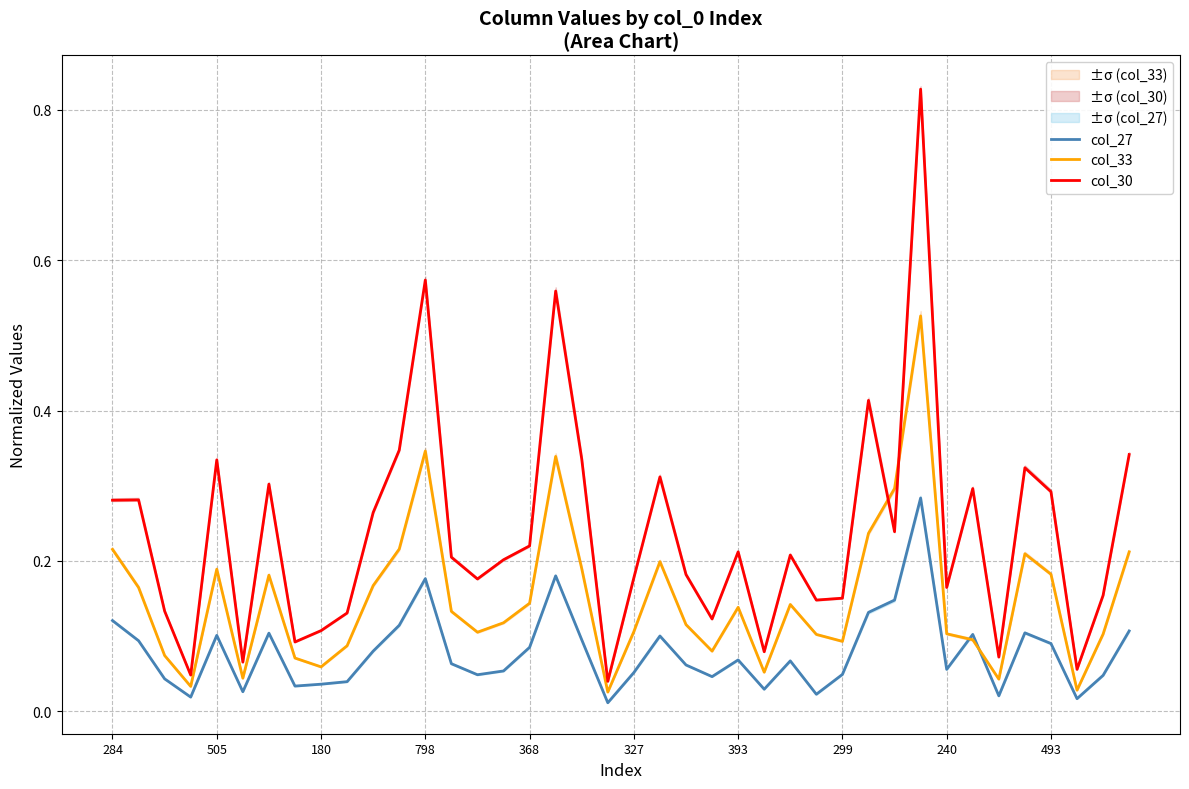

After their last crossing, which series has the higher values: col_30 or col_33?

col_30